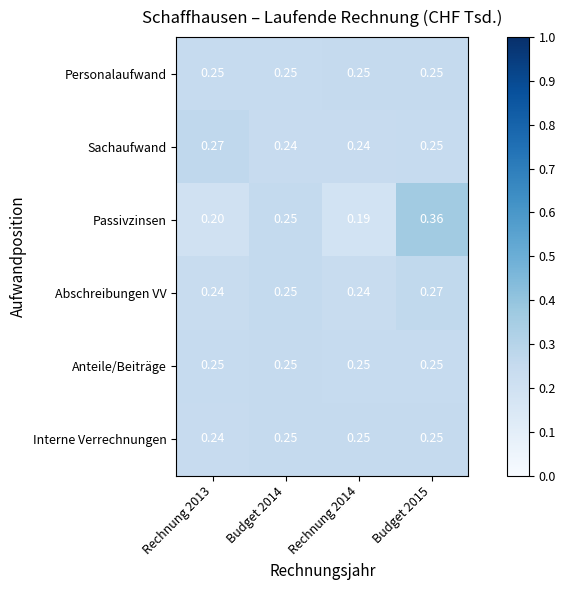

Between Rechnung 2013 and Budget 2014, which series saw the biggest shift?

Passivzinsen